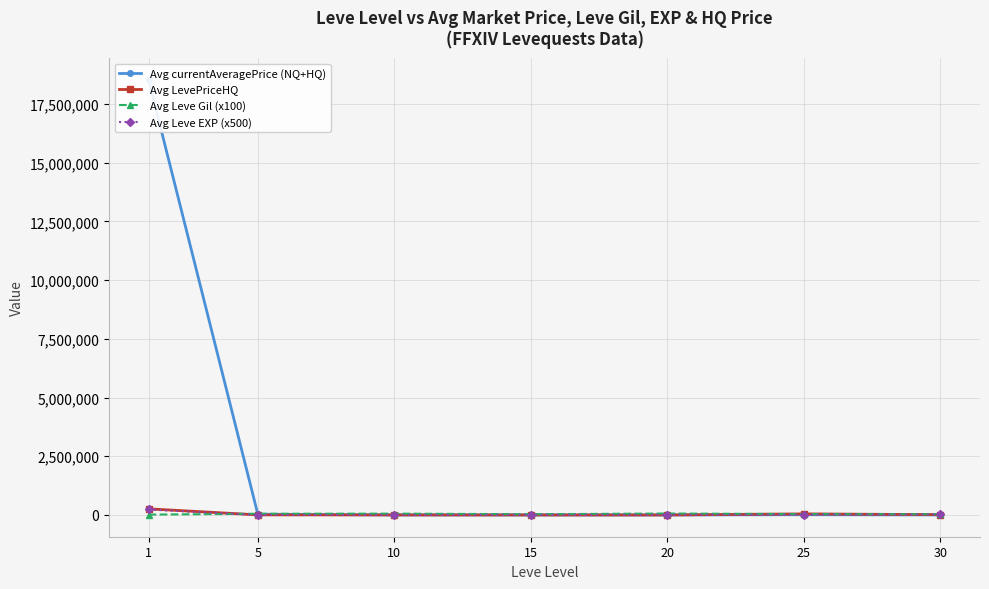

Rank the categories by Avg LevePriceHQ value from highest to lowest.

1, 25, 30, 5, 10, 15, 20